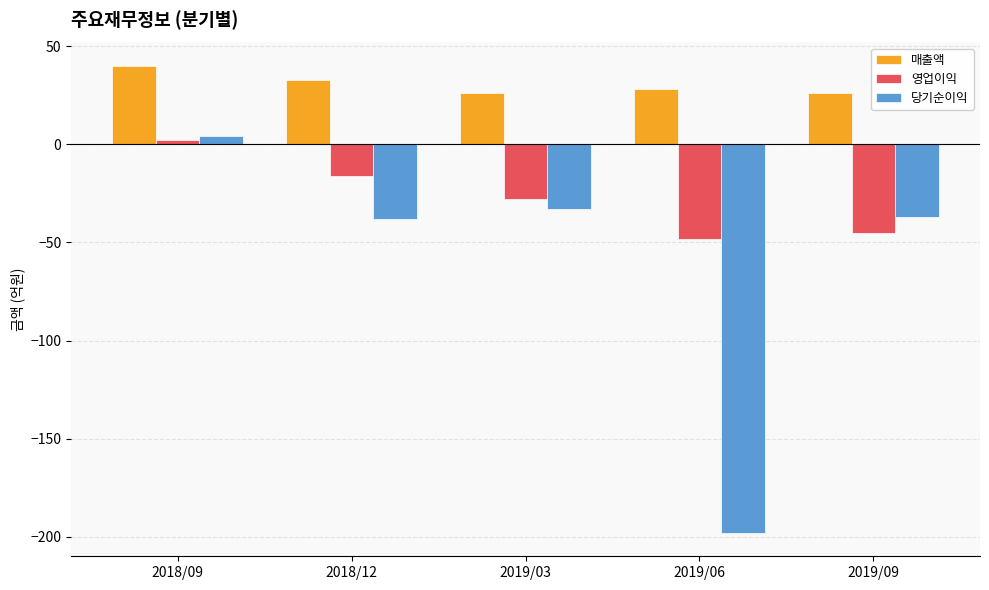

List the series in order of their overall mean, lowest first.

당기순이익, 영업이익, 매출액